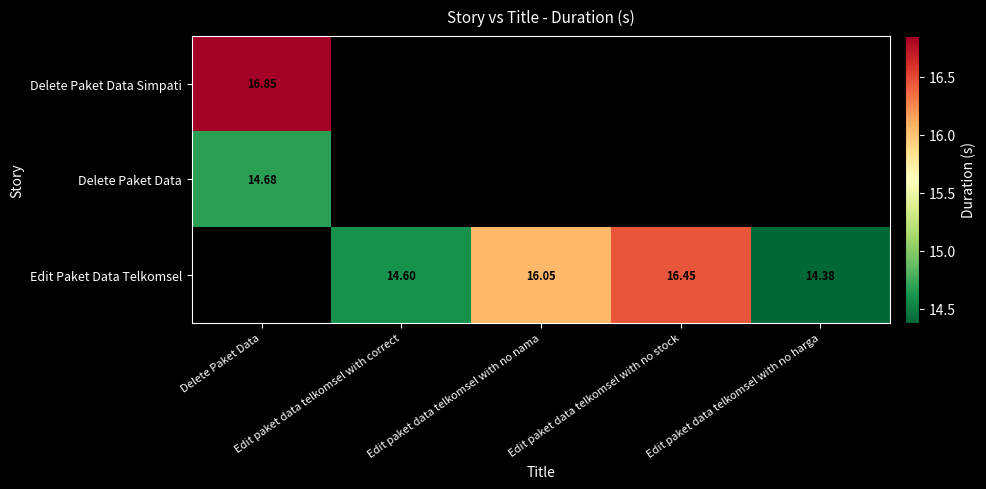

True or false: Delete Paket Data Simpati has a value of 16.9 at Delete Paket Data.

True